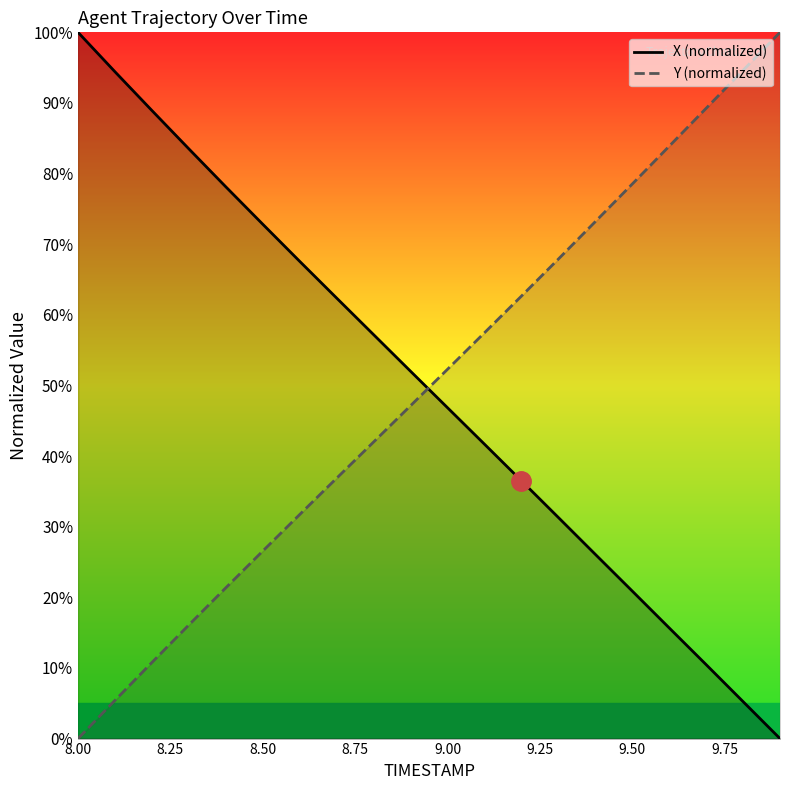

After their last crossing, which series has the higher values: X (normalized) or Y (normalized)?

Y (normalized)